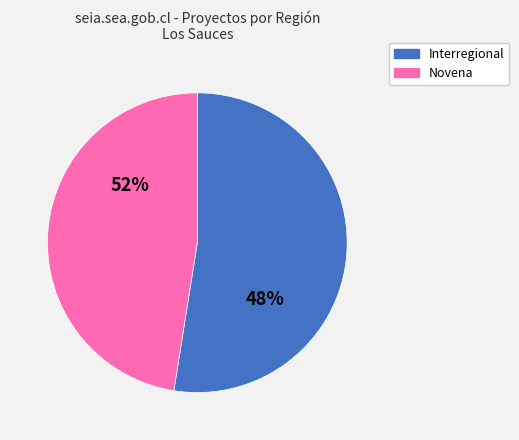

To the nearest percent, what is the average slice percentage?

50%